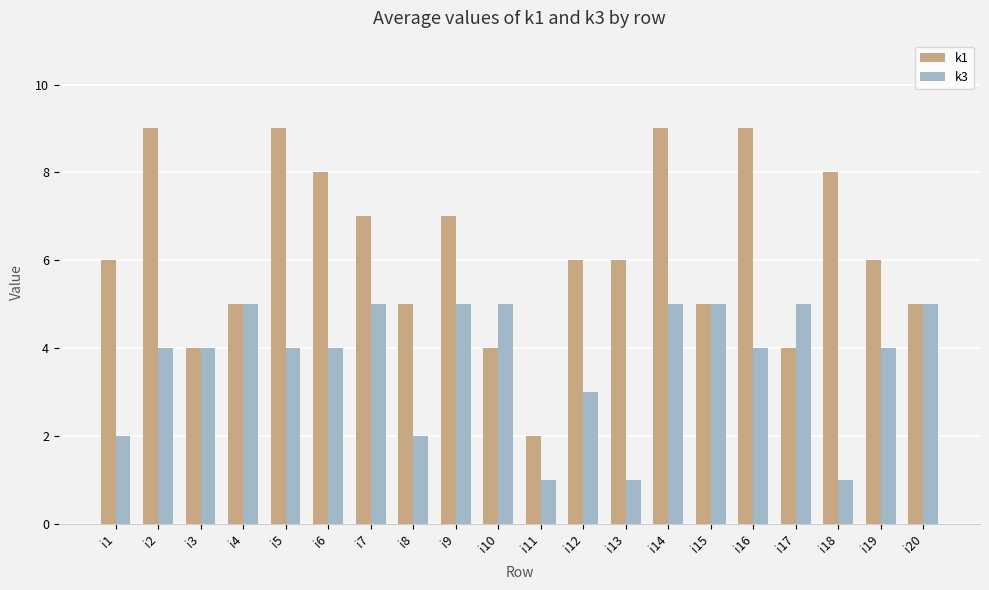

How many groups of bars are there?

20